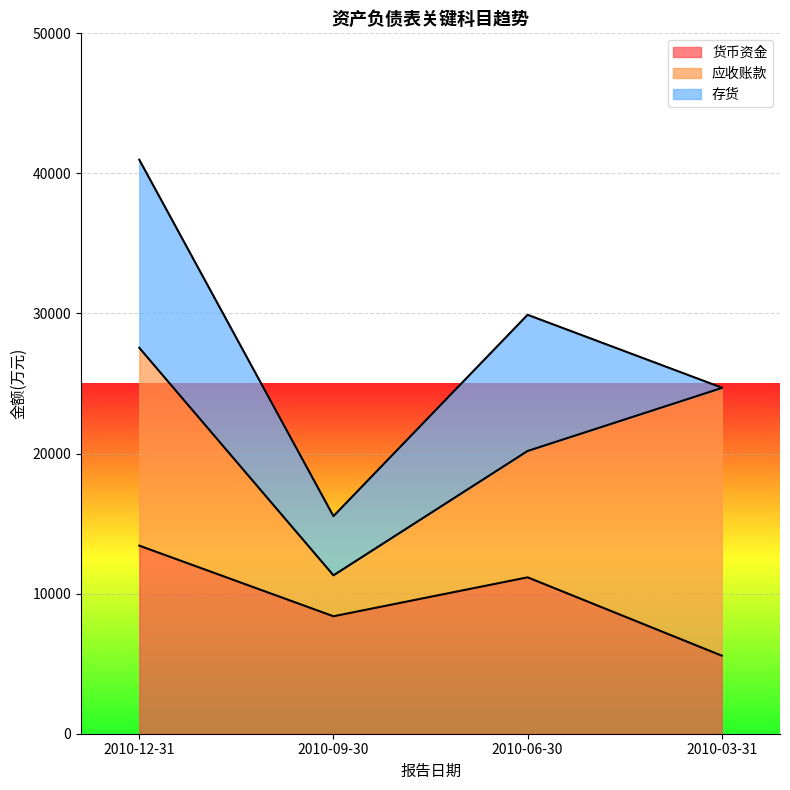

What is the approximate value of 存货 at 2010-12-31, to the nearest 100?

13400